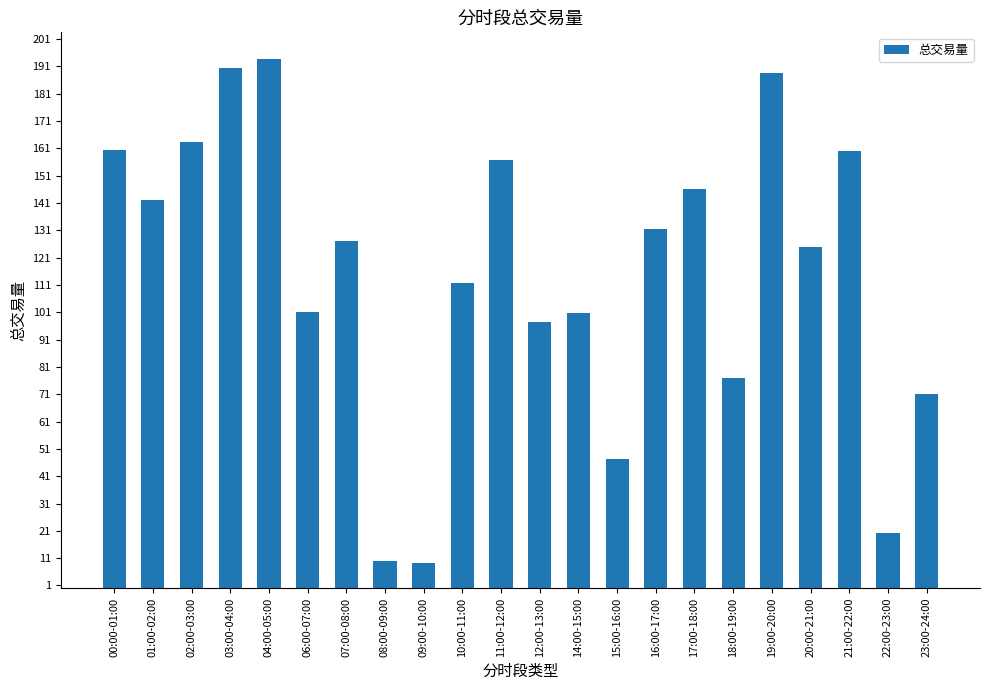

What position from the right is 19:00-20:00?

5